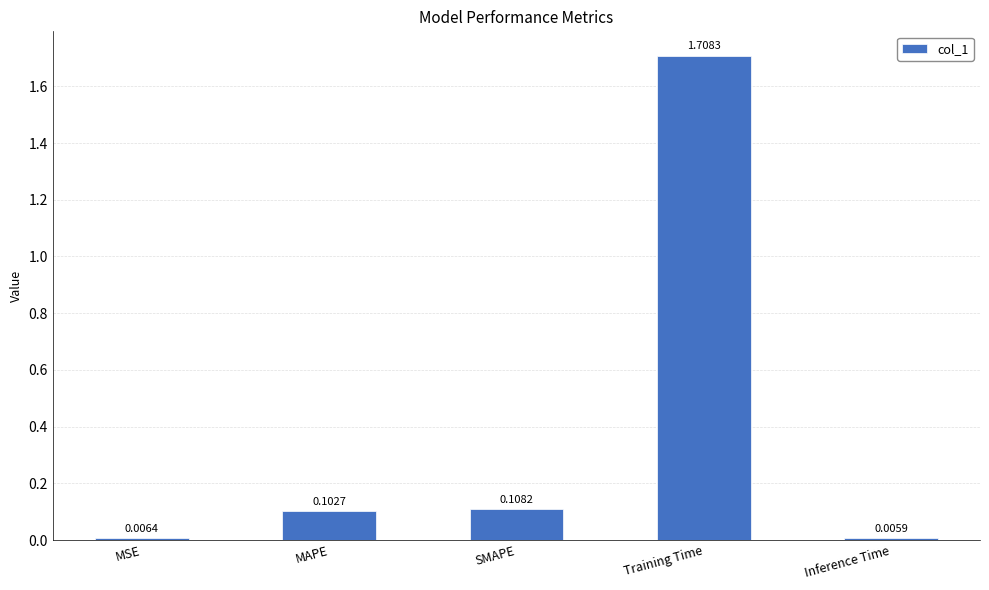

List the labels in order of value, largest first.

Training Time, SMAPE, MAPE, MSE, Inference Time